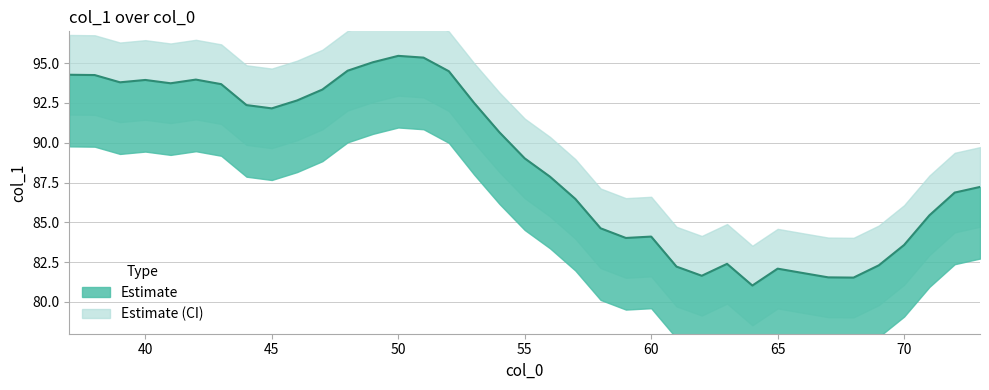

Reading left to right, what are all the values shown in this chart?

94.3	94.3	93.8	93.9	93.7	94.0	93.7	92.4	92.2	92.7	93.3	94.5	95.1	95.5	95.3	94.5	92.5	90.7	89.0	87.9	86.5	84.6	84.0	84.1	82.2	81.6	82.4	81.0	82.1	81.8	81.5	81.5	82.3	83.6	85.4	86.9	87.2